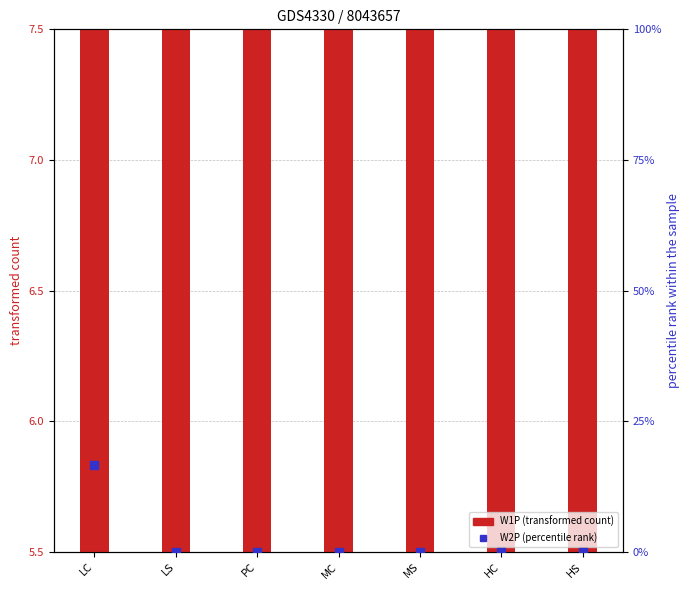

Which series reaches the maximum Y coordinate?

W2P